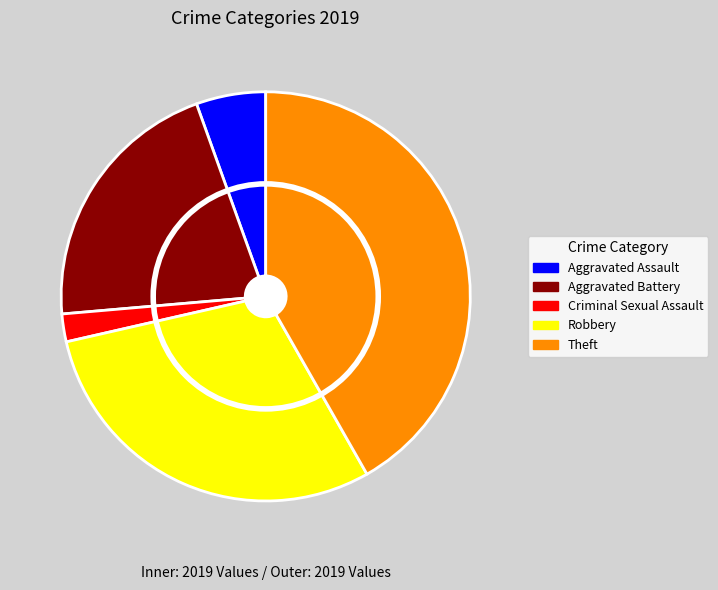

Which category has the smallest portion of the pie?

Criminal Sexual Assault